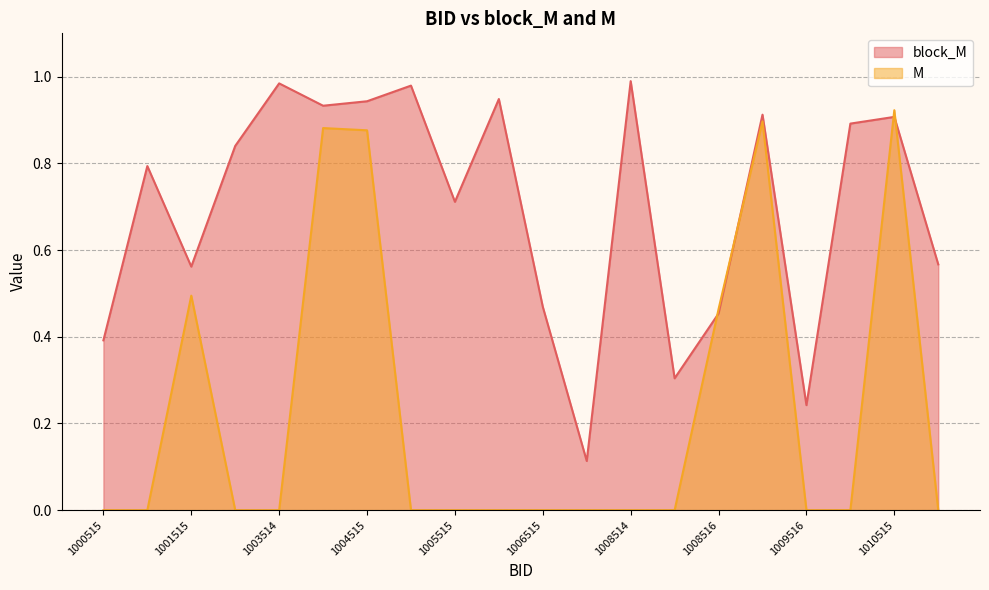

How many interior local peaks does the M series have?

4